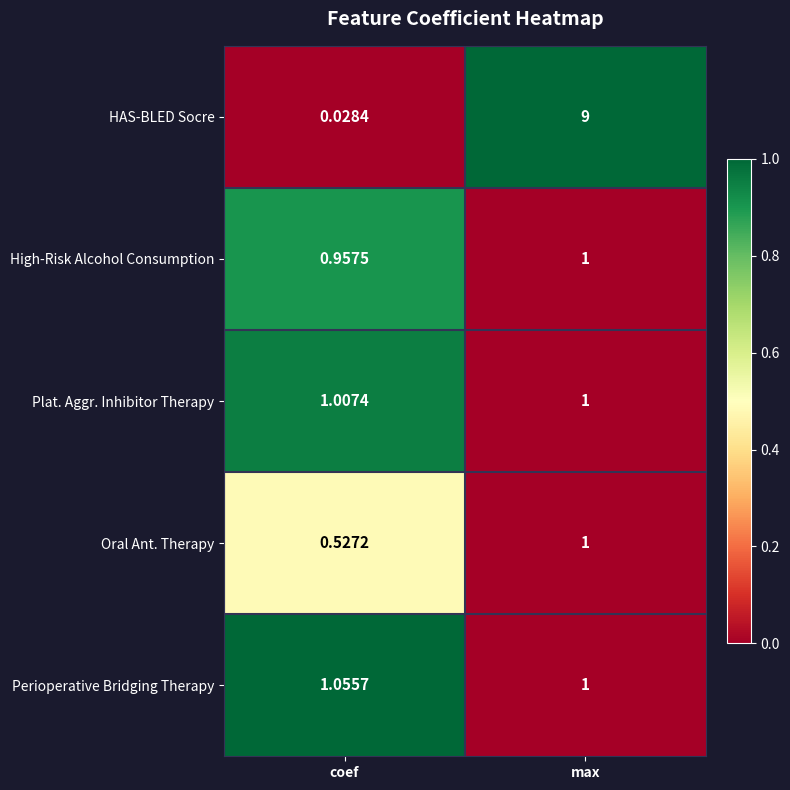

At which category is the sum across all series the highest?

max